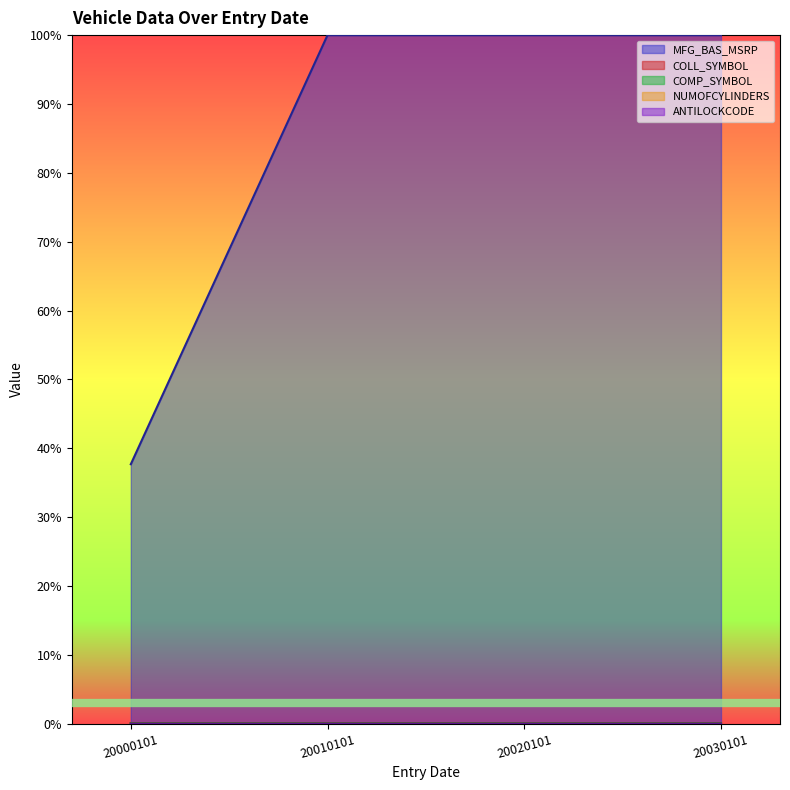

True or false: COMP_SYMBOL and ANTILOCKCODE cross at least once.

False